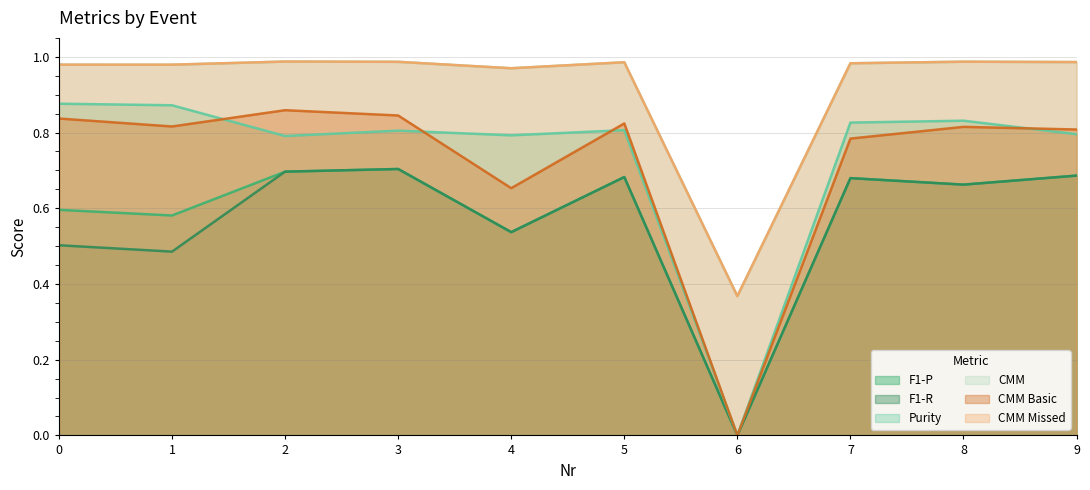

Reading left to right, what are all the values shown in this chart?

F1-P: 0=0.6	1=0.6	2=0.7	3=0.7	4=0.5	5=0.7	6=0.0	7=0.7	8=0.7	9=0.7
F1-R: 0=0.5	1=0.5	2=0.7	3=0.7	4=0.5	5=0.7	6=0.0	7=0.7	8=0.7	9=0.7
Purity: 0=0.9	1=0.9	2=0.8	3=0.8	4=0.8	5=0.8	6=0.0	7=0.8	8=0.8	9=0.8
CMM: 0=1.0	1=1.0	2=1.0	3=1.0	4=1.0	5=1.0	6=0.4	7=1.0	8=1.0	9=1.0
CMM Basic: 0=0.8	1=0.8	2=0.9	3=0.8	4=0.7	5=0.8	6=0.0	7=0.8	8=0.8	9=0.8
CMM Missed: 0=1.0	1=1.0	2=1.0	3=1.0	4=1.0	5=1.0	6=0.4	7=1.0	8=1.0	9=1.0